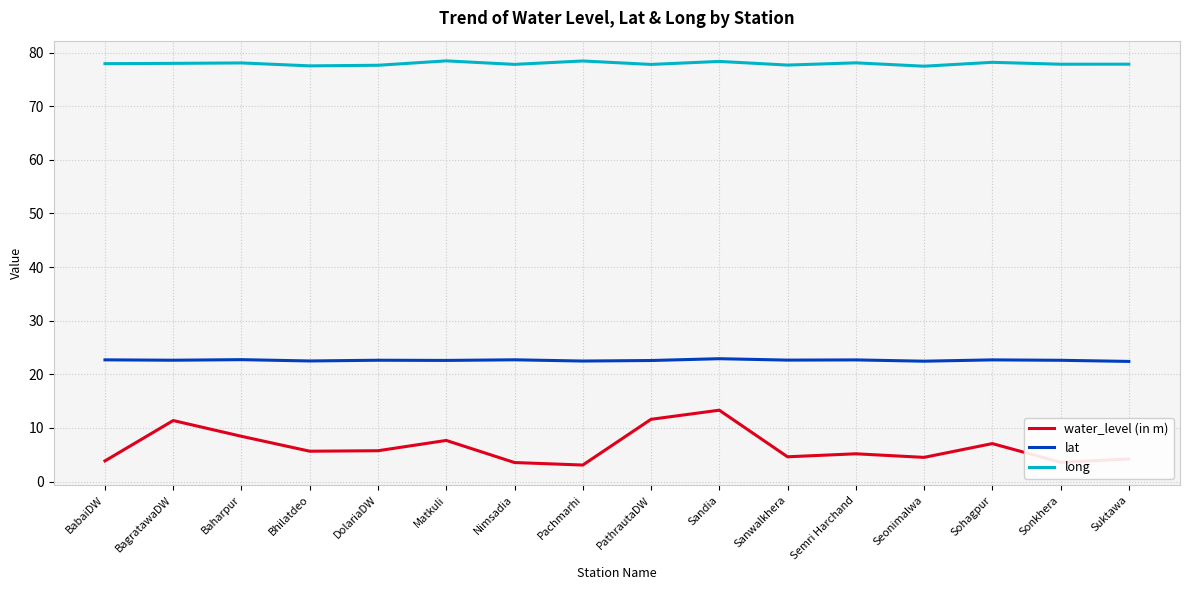

Rank the series at Sonkhera from lowest to highest value.

water_level (in m), lat, long